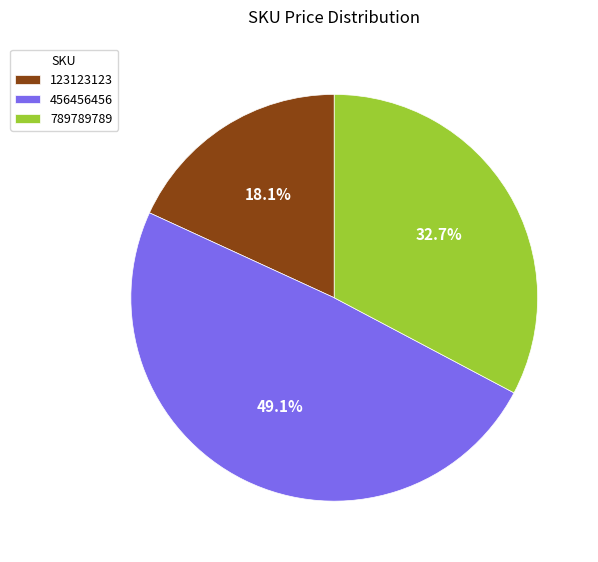

What is the smallest slice in the pie chart?

123123123